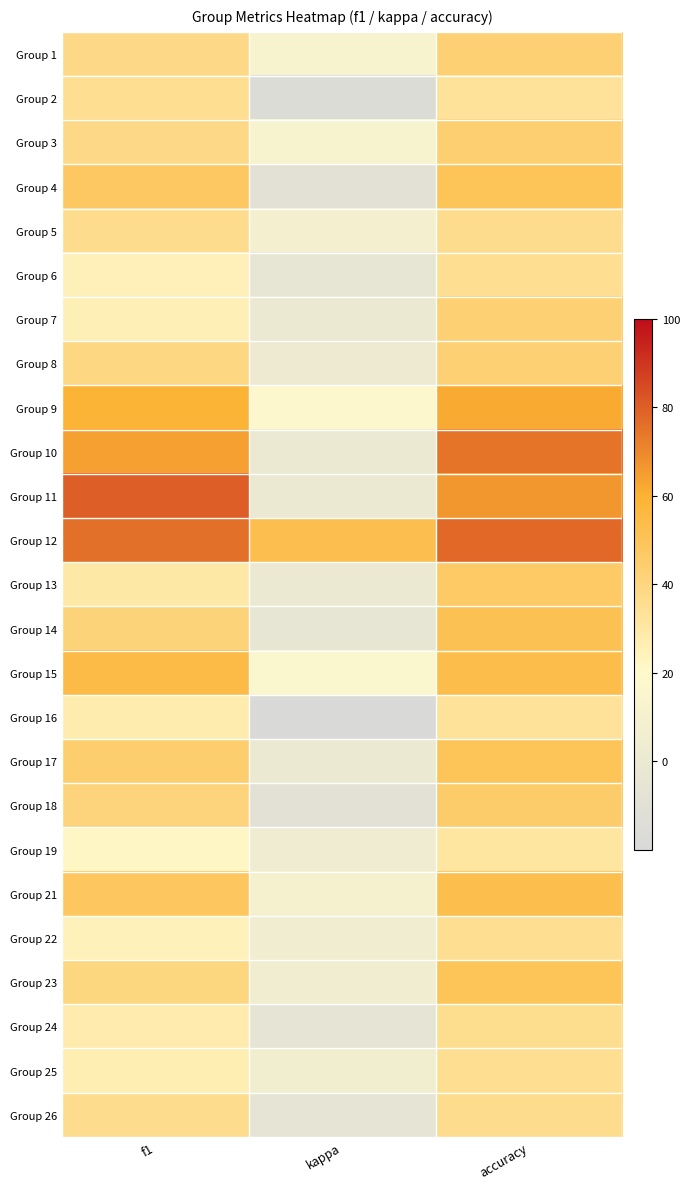

Reading right to left, transcribe all the data shown in this chart.

Group 1: accuracy=42.9	kappa=12.5	f1=38.1
Group 2: accuracy=33.3	kappa=-15.4	f1=35.1
Group 3: accuracy=43.5	kappa=12.3	f1=37.7
Group 4: accuracy=50.0	kappa=-8.9	f1=47.8
Group 5: accuracy=36.4	kappa=9.4	f1=36.4
Group 6: accuracy=35.0	kappa=-4.8	f1=25.5
Group 7: accuracy=42.9	kappa=0.0	f1=25.7
Group 8: accuracy=42.9	kappa=1.8	f1=39.3
Group 9: accuracy=61.9	kappa=17.6	f1=59.2
Group 10: accuracy=75.0	kappa=0.0	f1=64.3
Group 11: accuracy=66.7	kappa=0.0	f1=80.0
Group 12: accuracy=77.8	kappa=52.6	f1=75.9
Group 13: accuracy=46.7	kappa=0.0	f1=29.7
Group 14: accuracy=51.6	kappa=-5.0	f1=41.9
Group 15: accuracy=53.8	kappa=15.2	f1=54.9
Group 16: accuracy=33.3	kappa=-19.0	f1=27.8
Group 17: accuracy=50.0	kappa=0.0	f1=44.4
Group 18: accuracy=45.5	kappa=-9.1	f1=41.1
Group 19: accuracy=31.2	kappa=4.3	f1=22.1
Group 21: accuracy=53.3	kappa=10.3	f1=48.9
Group 22: accuracy=35.3	kappa=5.1	f1=24.9
Group 23: accuracy=50.0	kappa=4.4	f1=39.8
Group 24: accuracy=36.2	kappa=-5.9	f1=28.1
Group 25: accuracy=35.7	kappa=6.0	f1=26.4
Group 26: accuracy=36.4	kappa=-5.5	f1=36.4